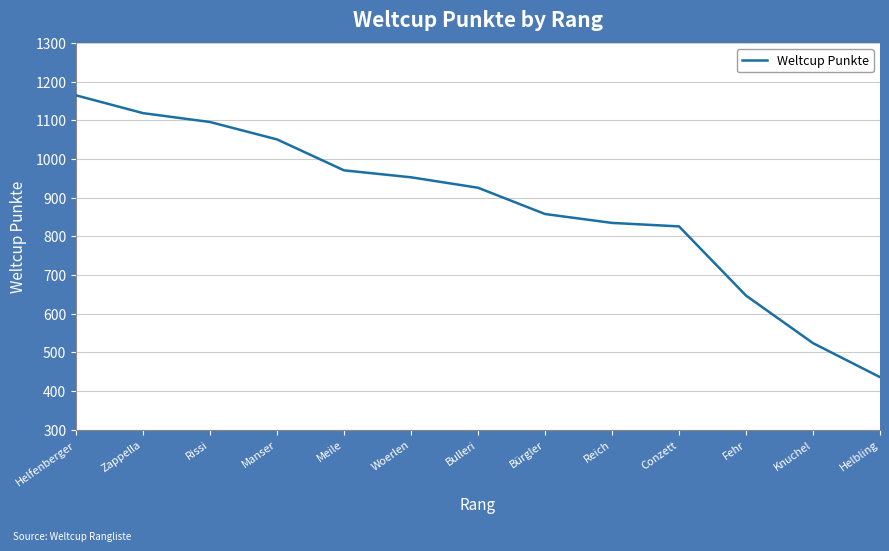

Reading left to right, extract all data points from this chart.

Helfenberger=1165	Zappella=1119	Rissi=1096	Manser=1051	Meile=971	Woerlen=953	Bulleri=926	Bürgler=858	Reich=835	Conzett=826	Fehr=647	Knuchel=524	Helbling=436